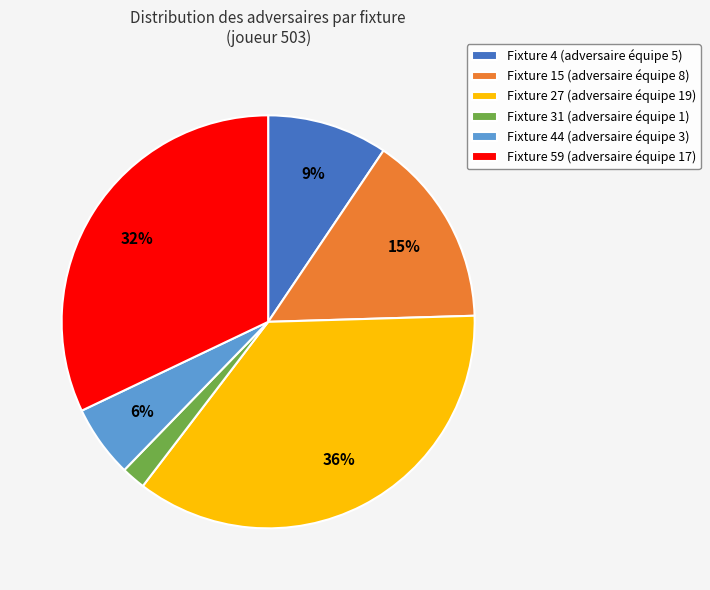

Count the number of slices in the pie.

6